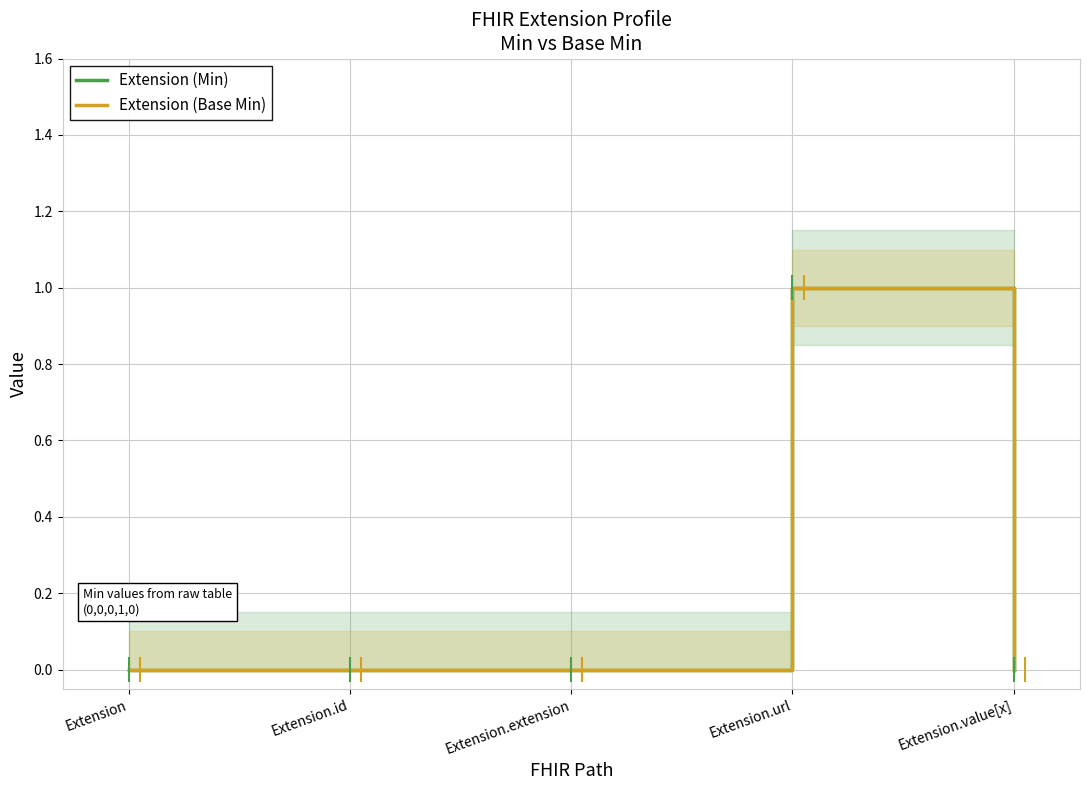

What are all the series names shown in the legend?

Extension (Min), Extension (Base Min)